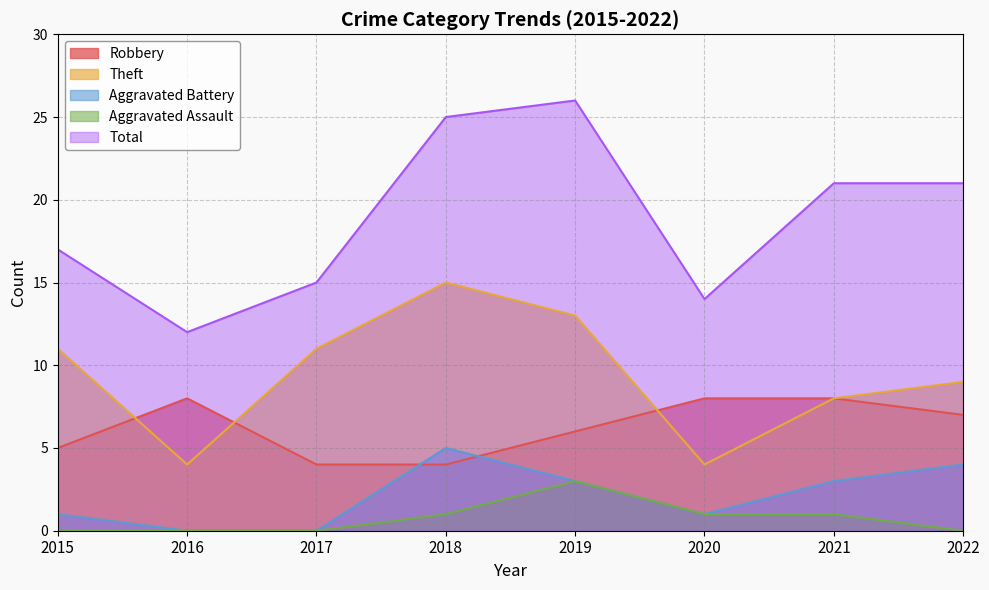

At which category is the sum across all series the highest?

2019